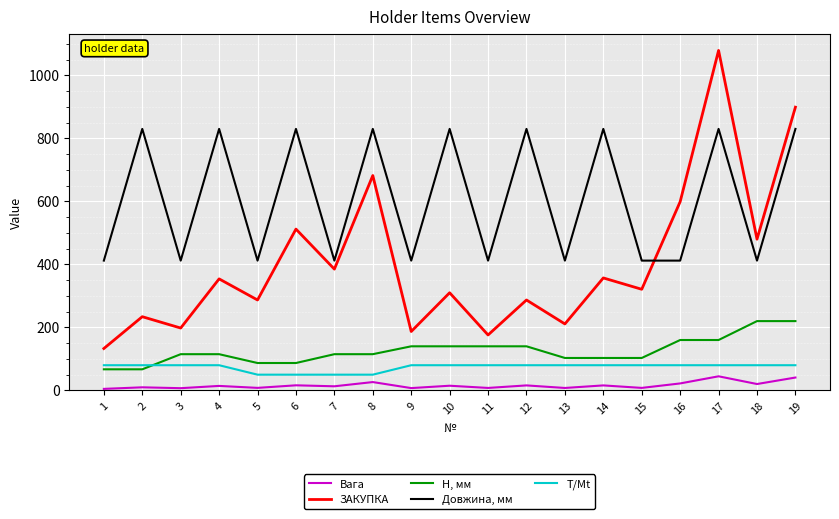

Read the Т/Мt value at 10.

80.0